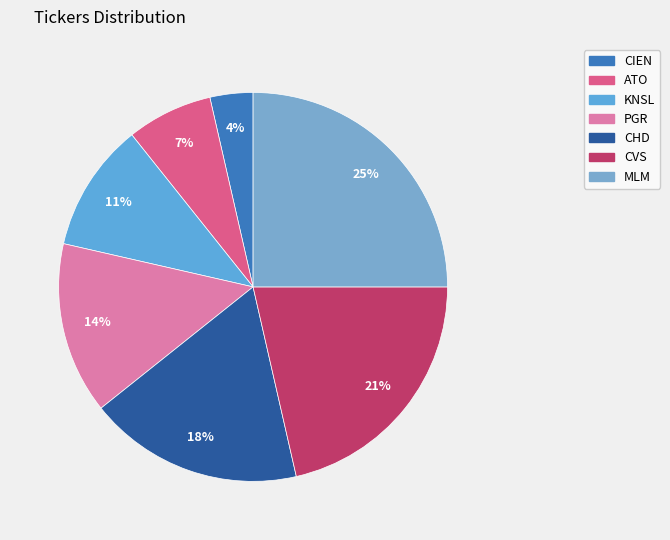

Between CVS and PGR, which is larger?

CVS